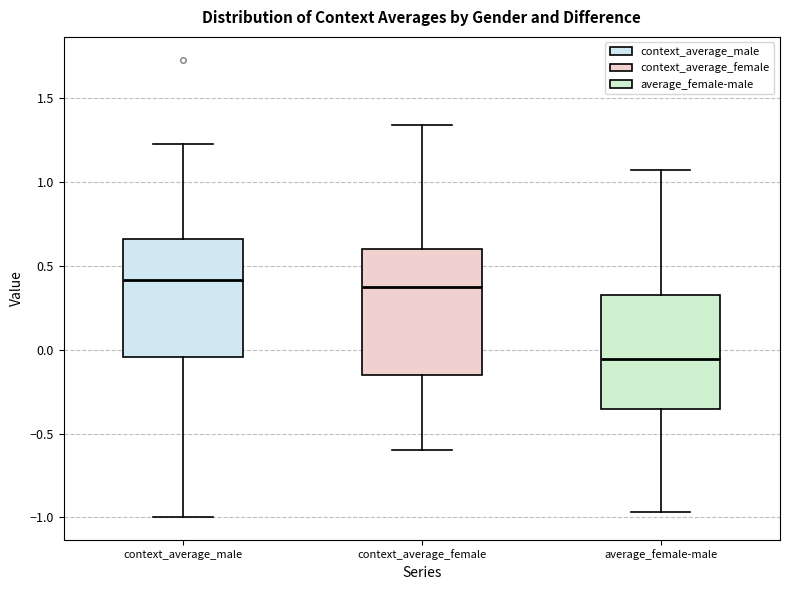

Reading left to right, read every box against the y-axis: the position of its median line, the range the box covers, and the ends of its whiskers. The values are not printed on the chart, so give them approximately, as read against the axis.

context_average_male: median 0.40, box -0.05 to 0.65, whiskers -1.00 to 1.20
context_average_female: median 0.40, box -0.15 to 0.60, whiskers -0.60 to 1.35
average_female-male: median -0.05, box -0.35 to 0.30, whiskers -0.95 to 1.05